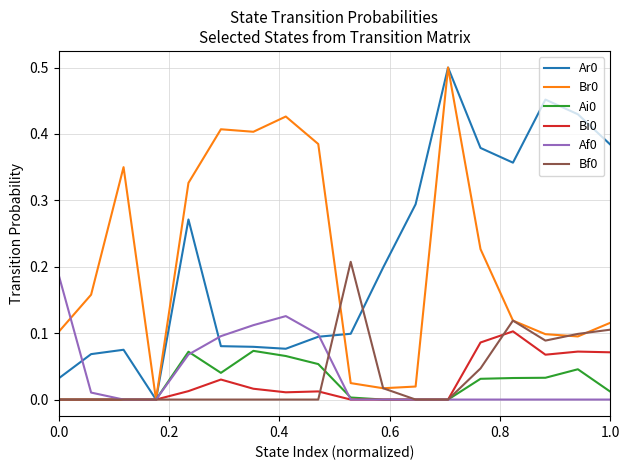

Does the chart have visible grid lines?

Yes